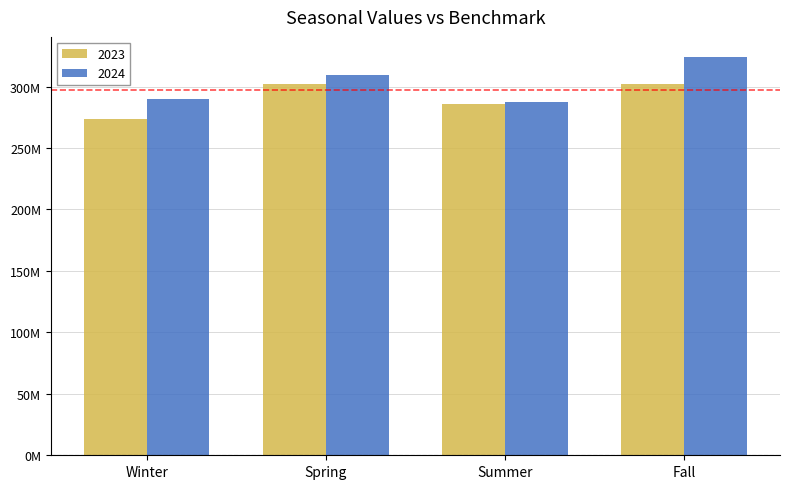

What are all the series names shown in the legend?

2023, 2024